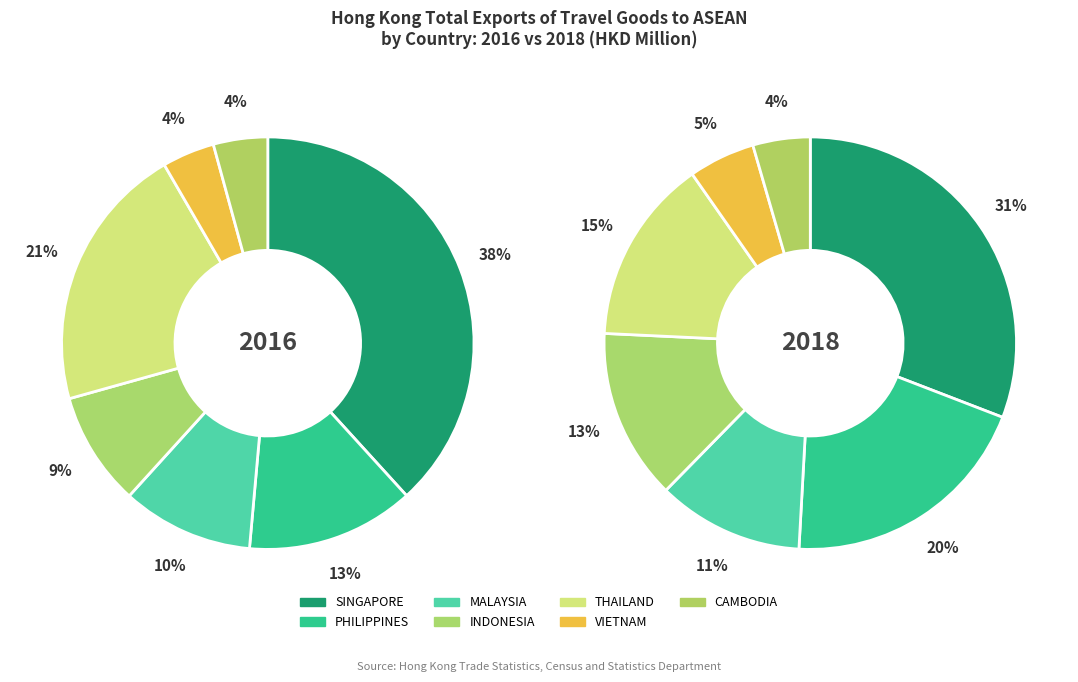

What percentage is the PHILIPPINES slice, to the nearest percent?

13%